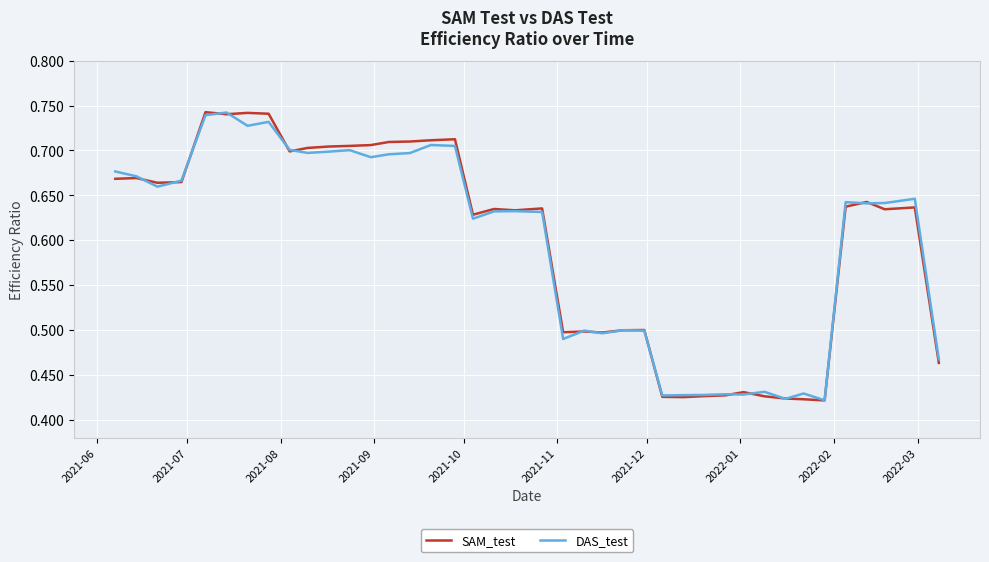

What are all the series names shown in the legend?

SAM_test, DAS_test